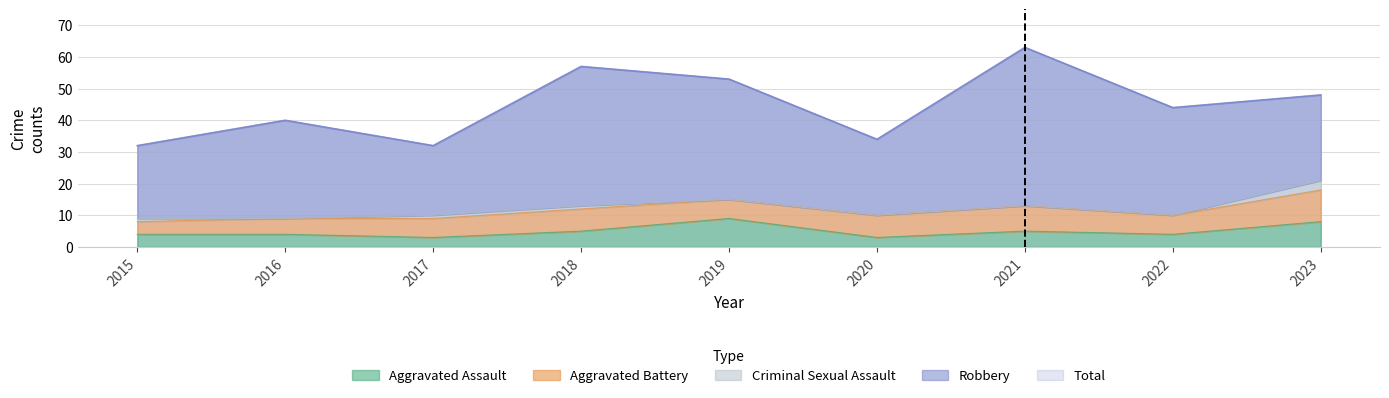

What is the value of the Aggravated Battery point at the 7th from the left?

8